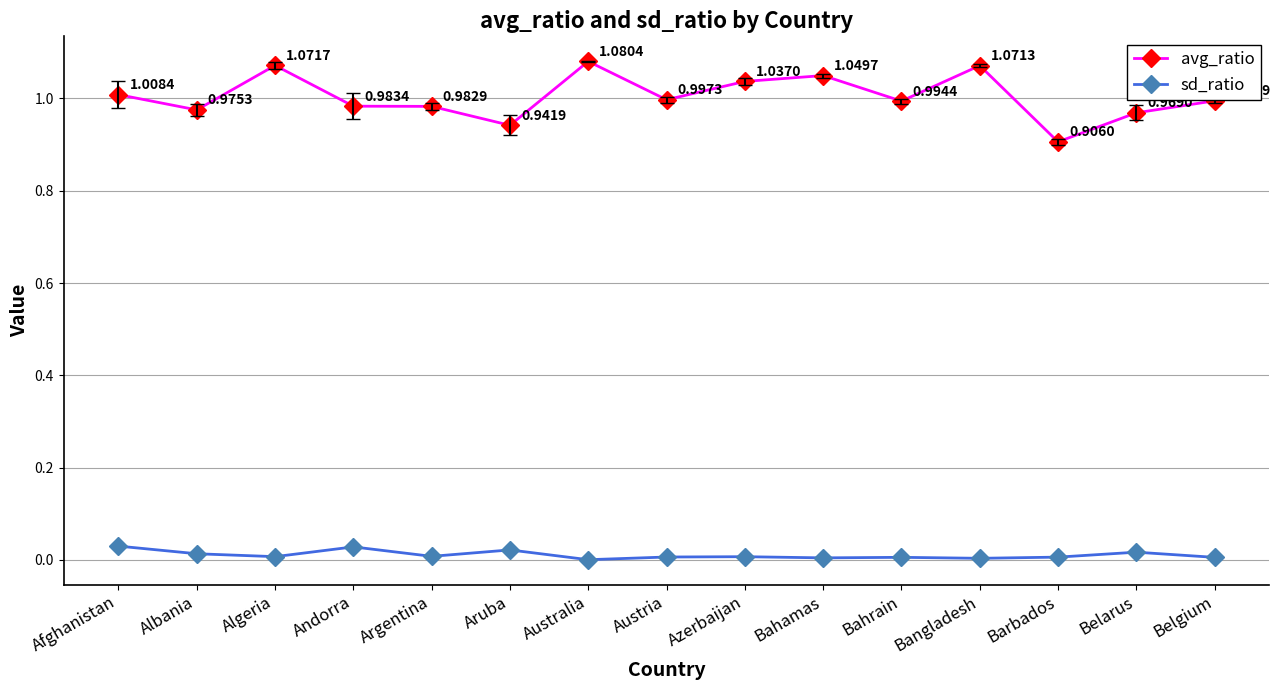

At which label is sd_ratio closest to 0?

Australia